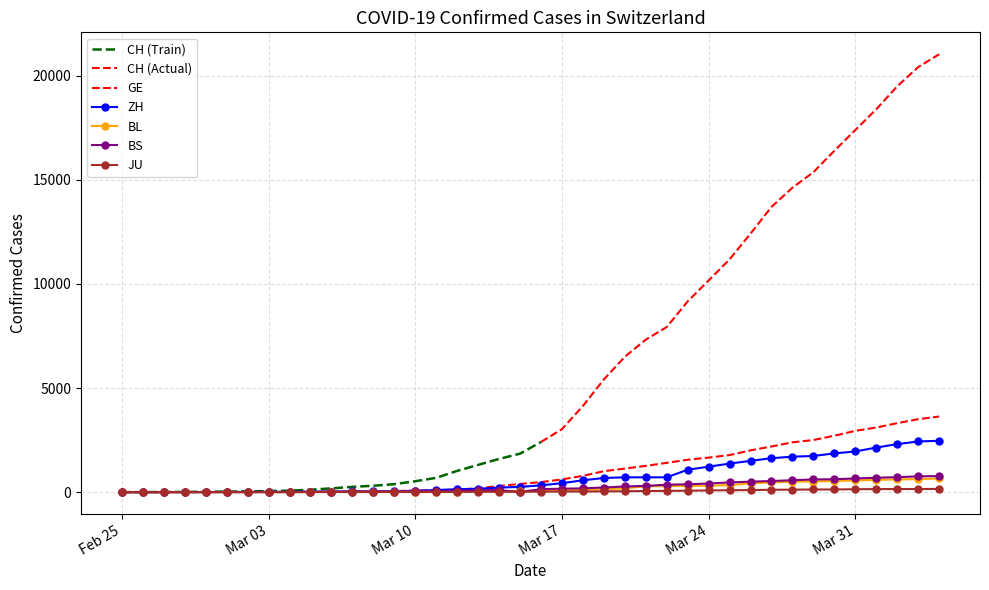

Is the value of BS at 2020-03-16 greater than the value of GE at 2020-02-28?

Yes